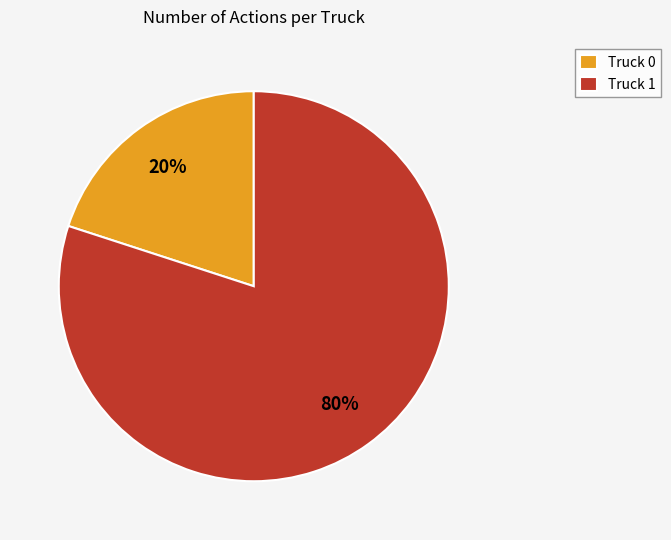

What is the ratio of the value at Truck 1 to the value at Truck 0?

4.0